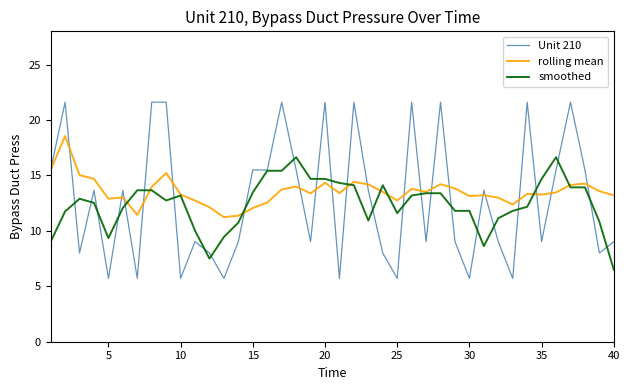

Rank the series by their maximum value, from highest to lowest.

Unit 210, rolling mean, smoothed